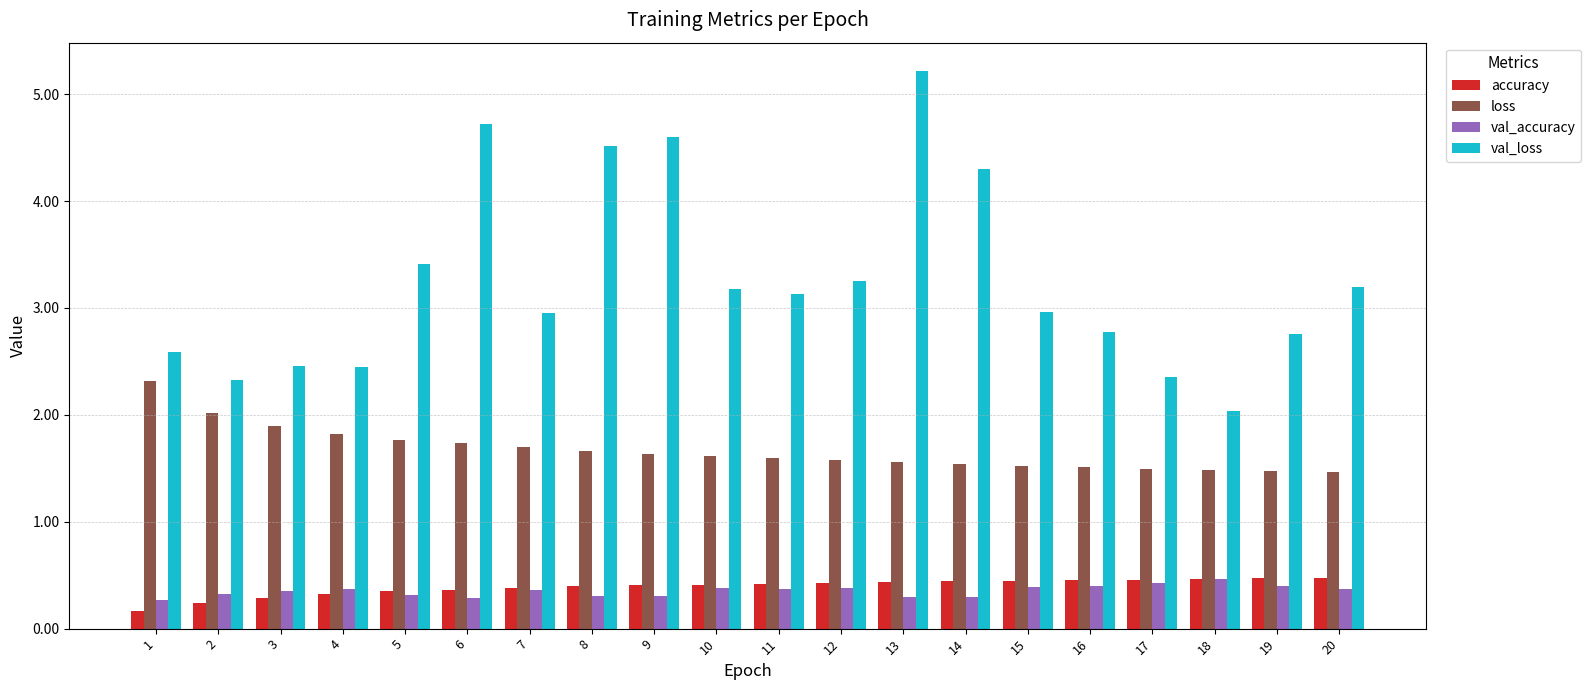

What is the maximum value for val_loss?

5.2